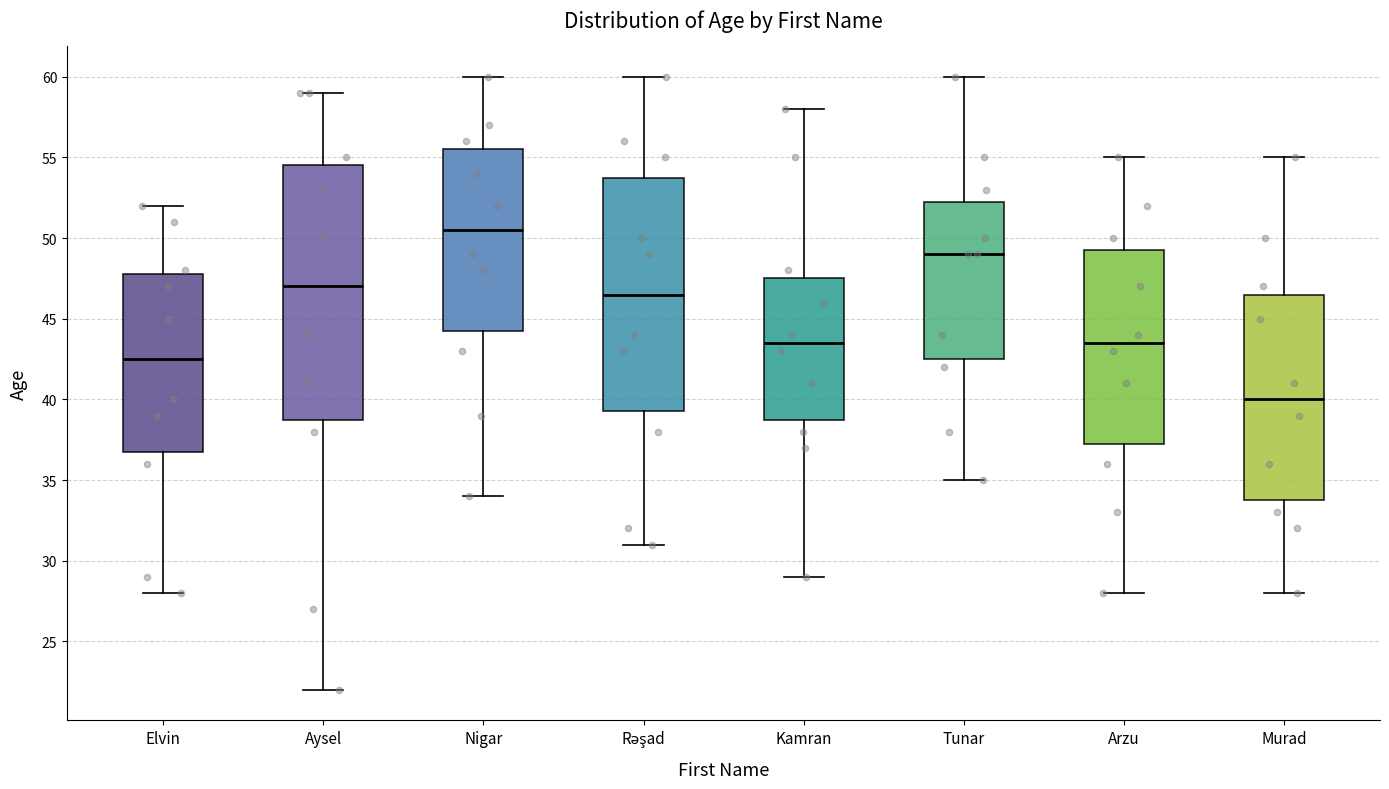

Reading left to right, read every box against the y-axis: the position of its median line, the range the box covers, and the ends of its whiskers. The values are not printed on the chart, so give them approximately, as read against the axis.

Elvin: median 42.5, box 37.0 to 48.0, whiskers 28.0 to 52.0
Aysel: median 47.0, box 39.0 to 54.5, whiskers 22.0 to 59.0
Nigar: median 50.5, box 44.5 to 55.5, whiskers 34.0 to 60.0
Rəşad: median 46.5, box 39.5 to 54.0, whiskers 31.0 to 60.0
Kamran: median 43.5, box 39.0 to 47.5, whiskers 29.0 to 58.0
Tunar: median 49.0, box 42.5 to 52.5, whiskers 35.0 to 60.0
Arzu: median 43.5, box 37.5 to 49.5, whiskers 28.0 to 55.0
Murad: median 40.0, box 34.0 to 46.5, whiskers 28.0 to 55.0